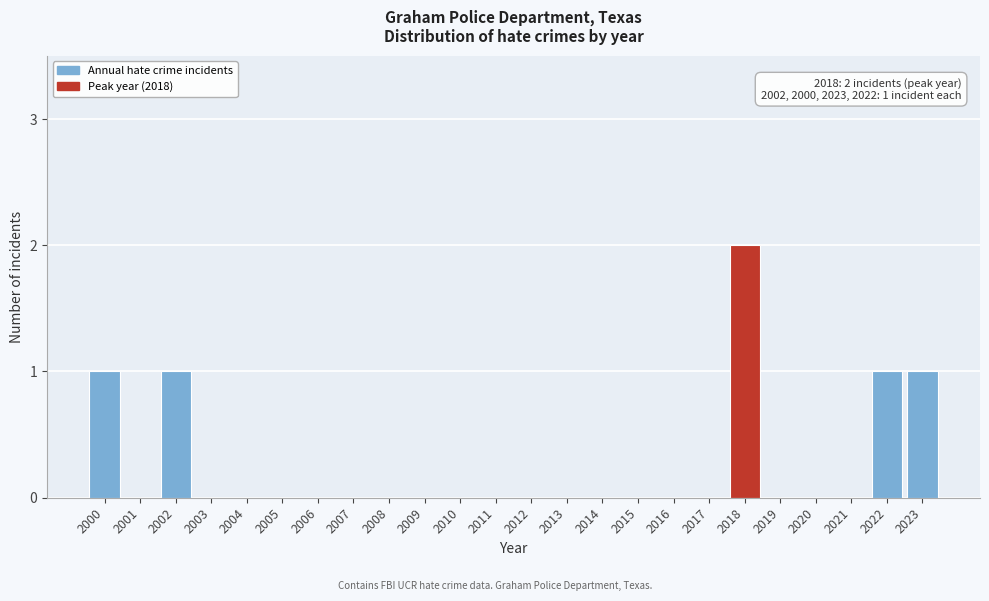

Reading left to right, list all the values displayed in this chart.

2000=1	2001=0	2002=1	2003=0	2004=0	2005=0	2006=0	2007=0	2008=0	2009=0	2010=0	2011=0	2012=0	2013=0	2014=0	2015=0	2016=0	2017=0	2018=2	2019=0	2020=0	2021=0	2022=1	2023=1